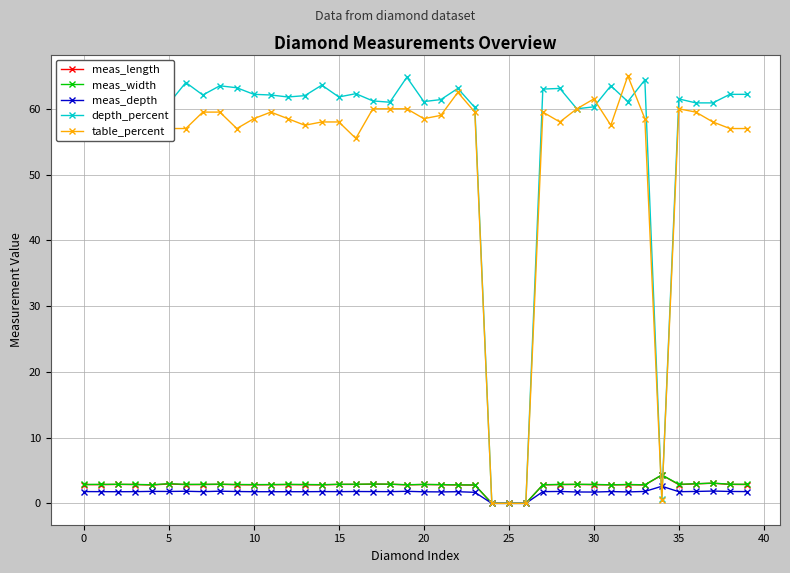

Which series ends up on top after the final intersection of depth_percent and meas_depth?

depth_percent